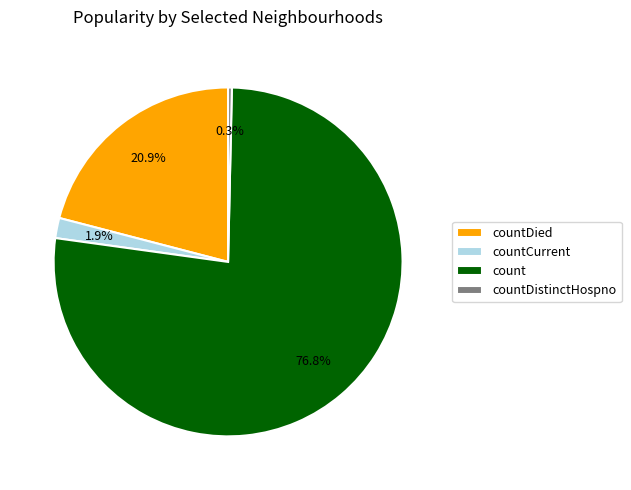

True or false: count accounts for 77% of the total.

True